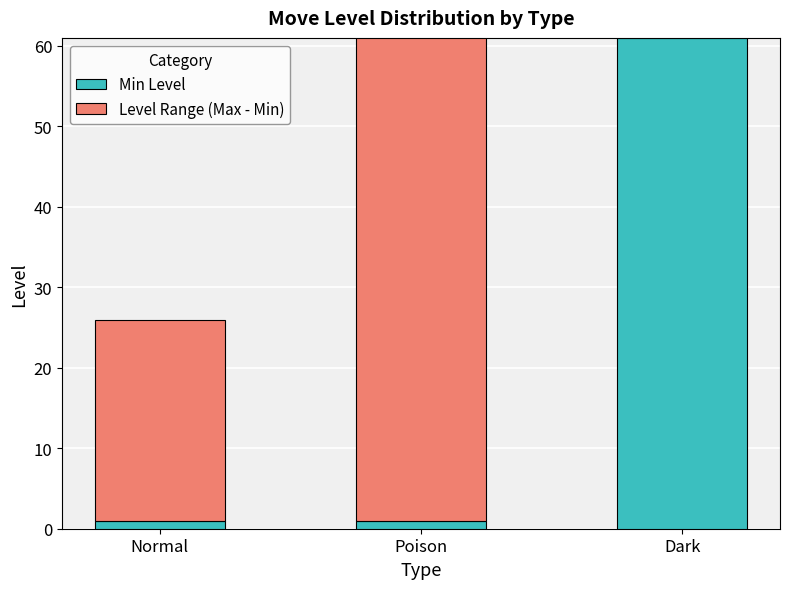

What are all the series names shown in the legend?

Min Level, Level Range (Max - Min)